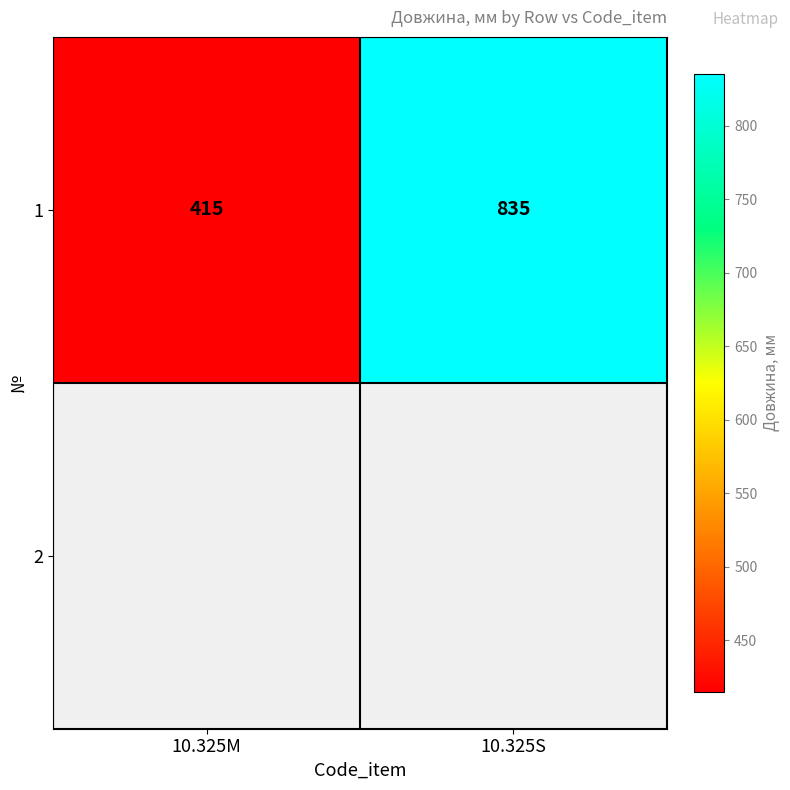

What is the greatest value displayed?

835